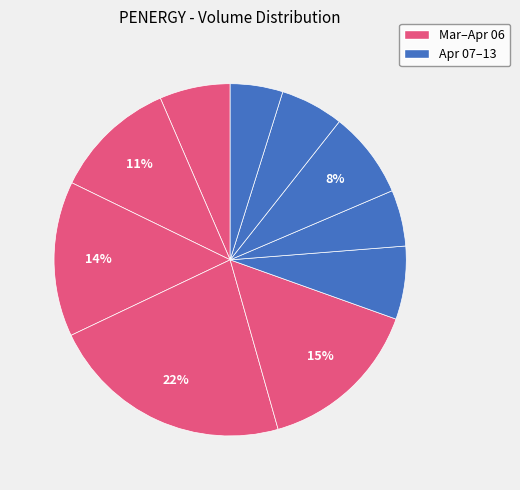

Rank the categories by value from highest to lowest.

2020-04-03, 2020-04-06, 2020-04-02, 2020-04-01, 2020-04-09, 2020-04-07, 2020-03-31, 2020-04-10, 2020-04-08, 2020-04-13